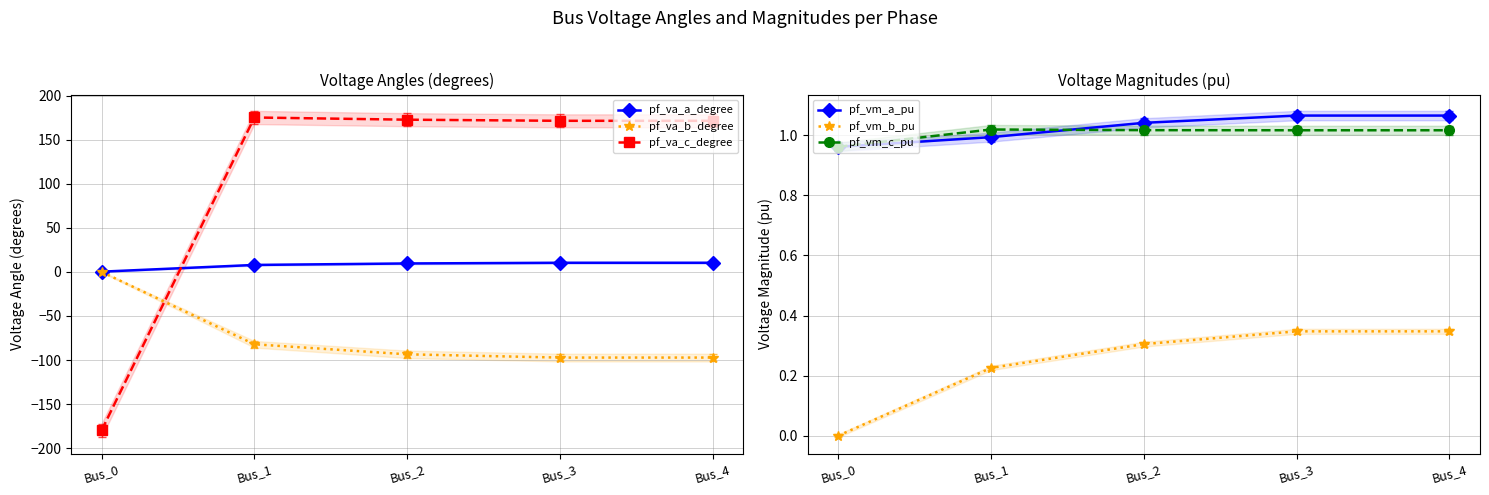

After their last crossing, which series has the higher values: pf_vm_b_pu or pf_va_c_degree?

pf_va_c_degree